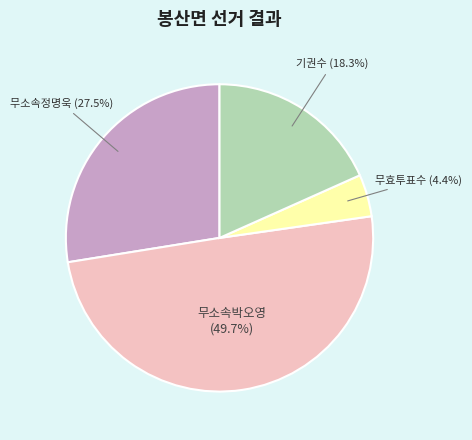

Is there any slice that represents more than half of the pie?

No